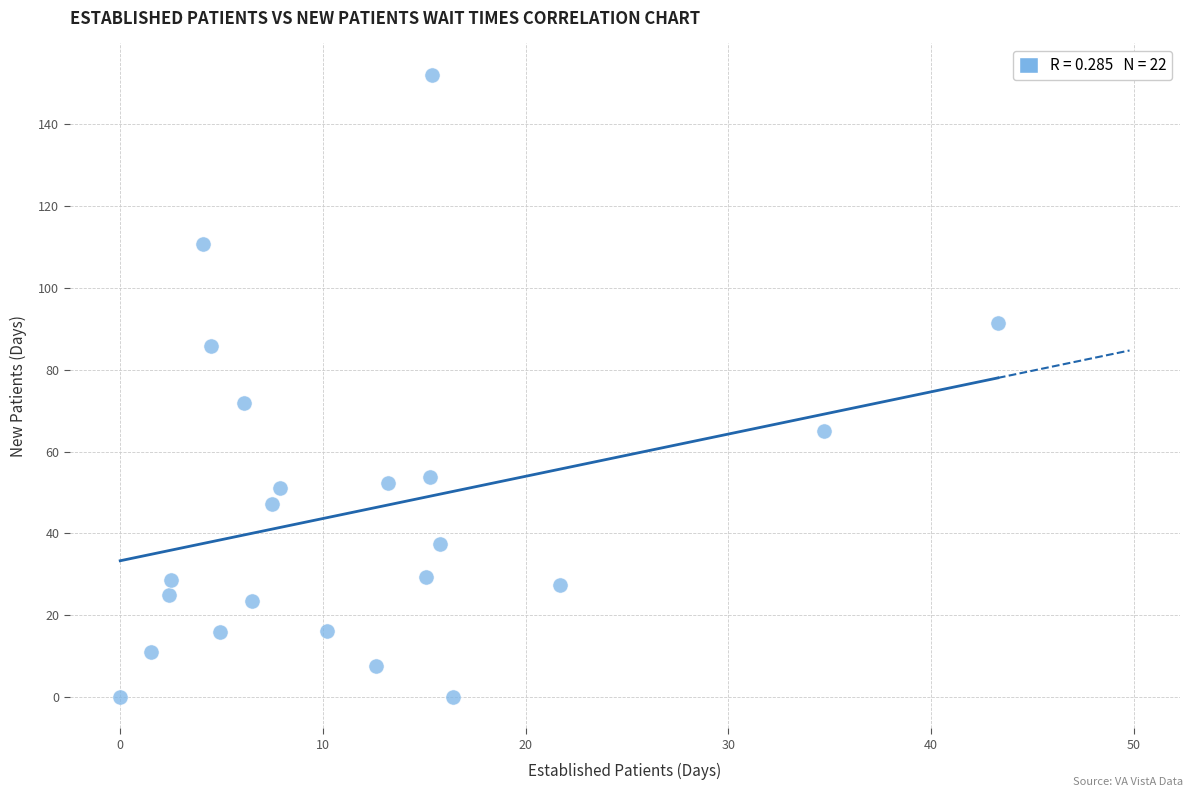

What is the range of Y values (max minus min)?

152.1